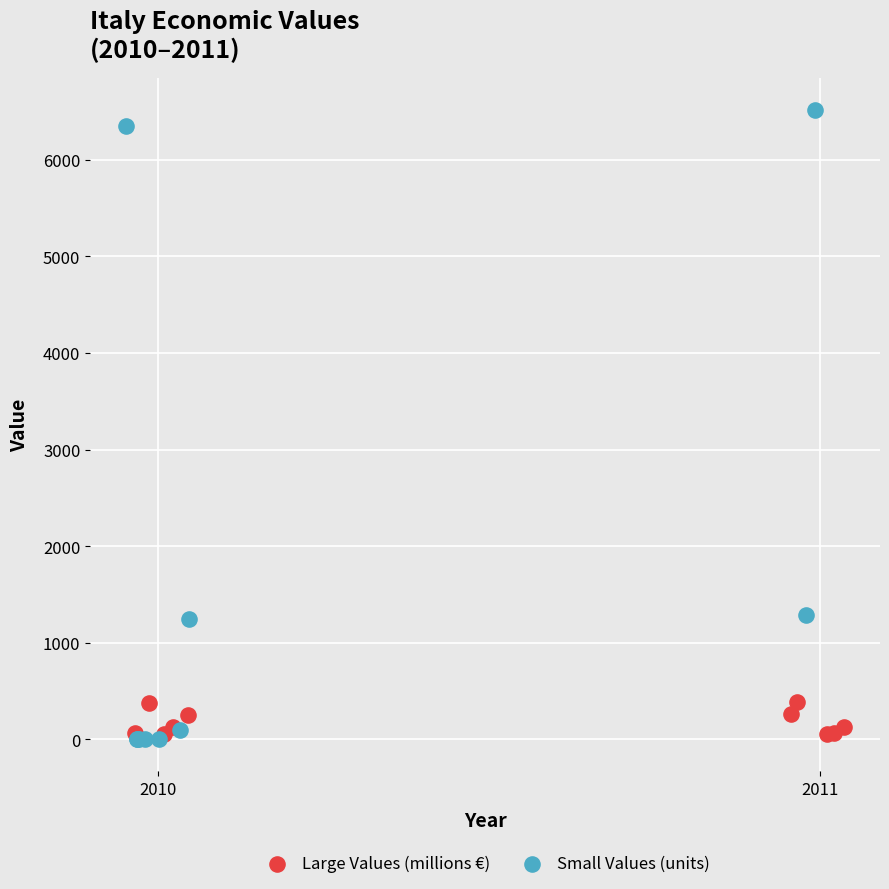

Which series contains the lowest Y value?

Small Values (units)